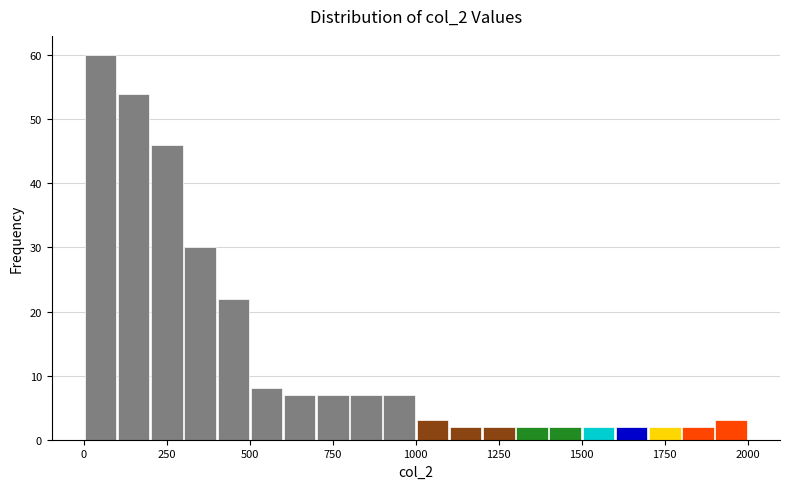

Around what value on the x-axis is the tallest bar? Give the approximate position of its centre, as read against the axis.

50